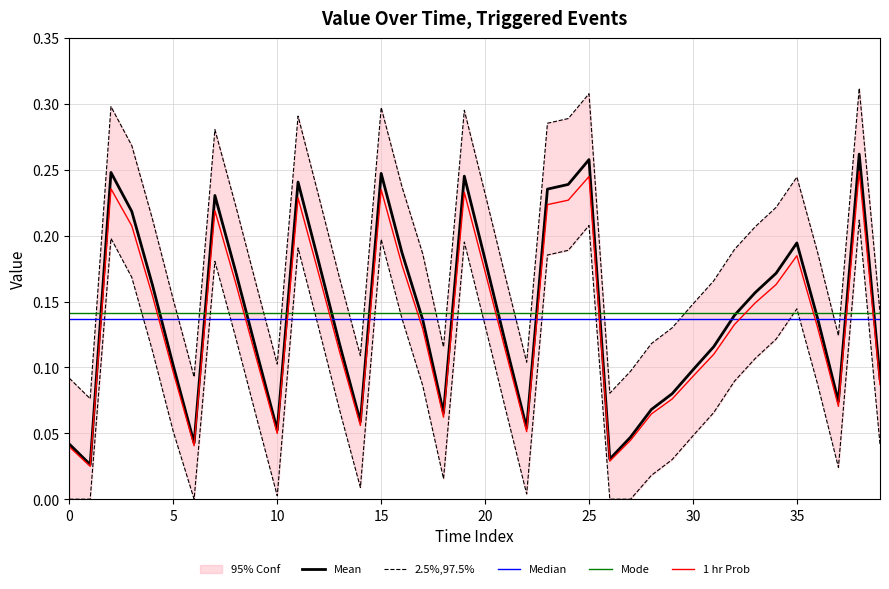

What is the difference between the second highest and second lowest values?

0.2